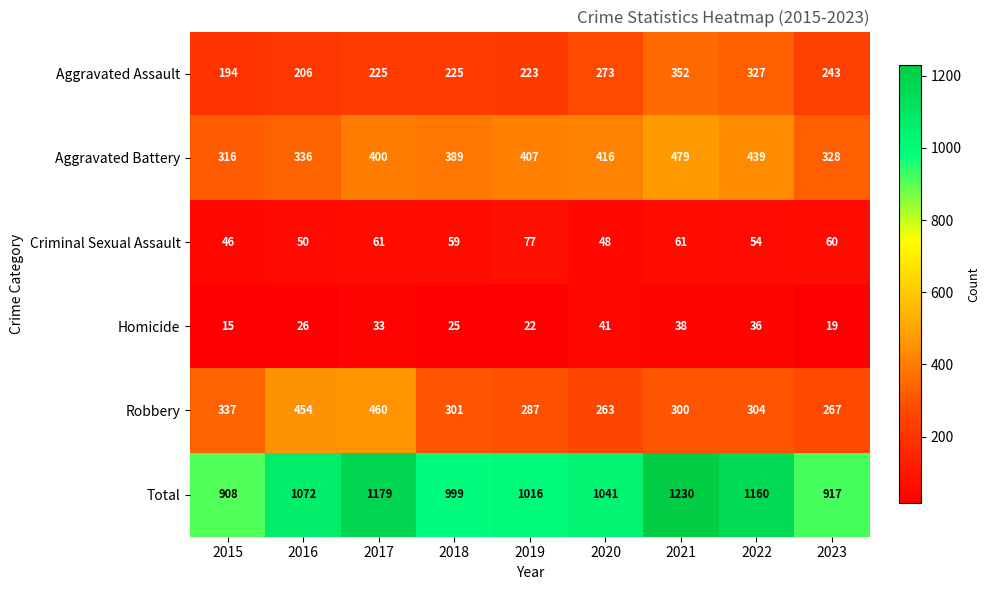

The value of Robbery at 2021 is 300. True or false?

True